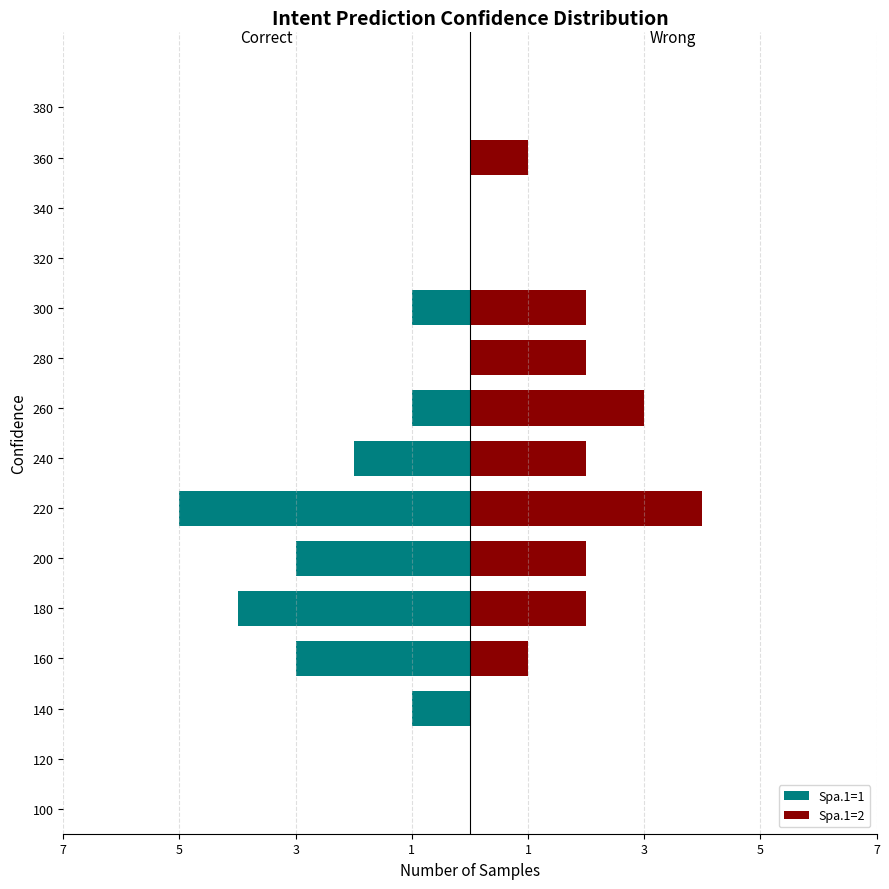

Which series has the widest spread of values?

Spa.1=1